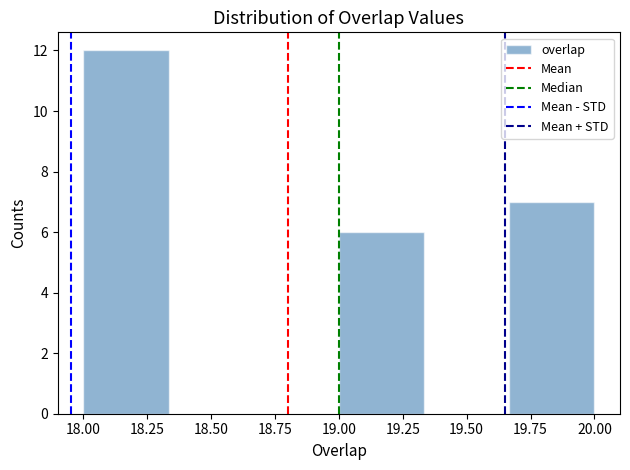

Reading left to right, list every bar in this chart as the range it spans on the x-axis followed by its height. Neither the bar edges nor the heights are printed on the chart, so give them approximately, as read against the axes.

18.00 to 18.35: 12
18.35 to 18.65: 0
18.65 to 19.00: 0
19.00 to 19.35: 6
19.35 to 19.65: 0
19.65 to 20.00: 7